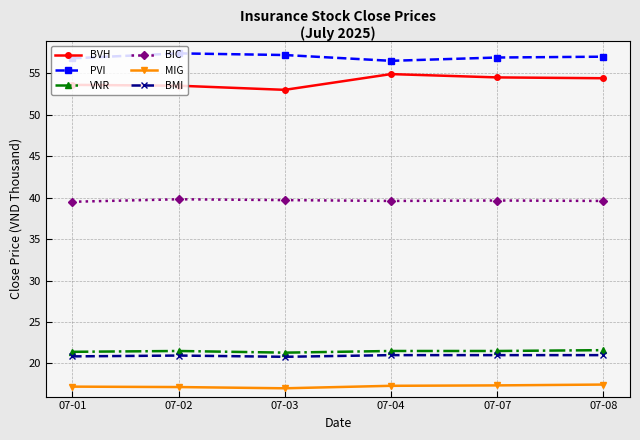

At which category does PVI reach its first local valley?

07-04